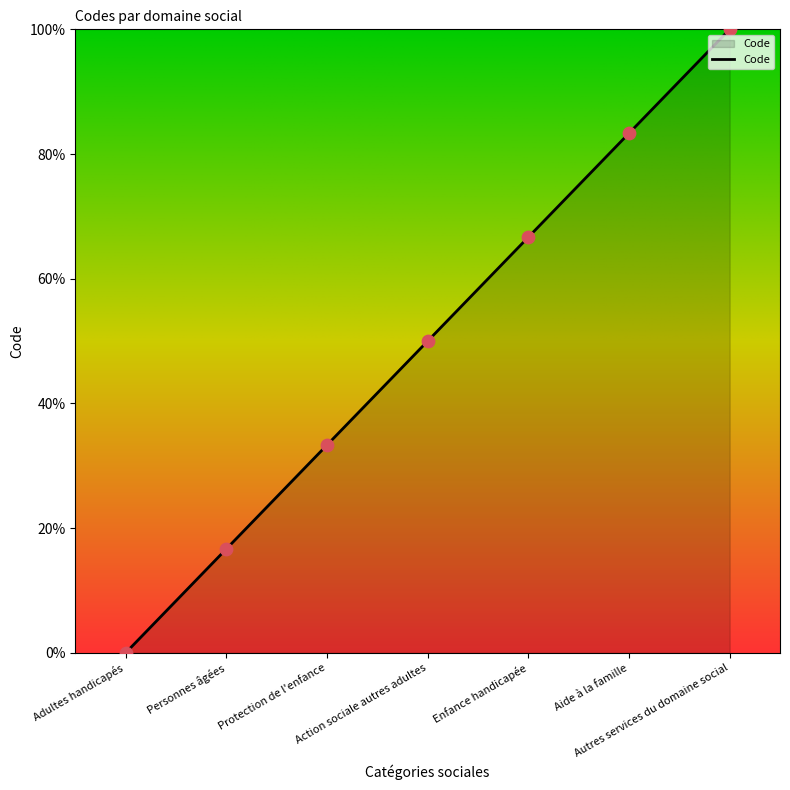

What is the change in value from Personnes âgées to Aide à la famille?

+66.7